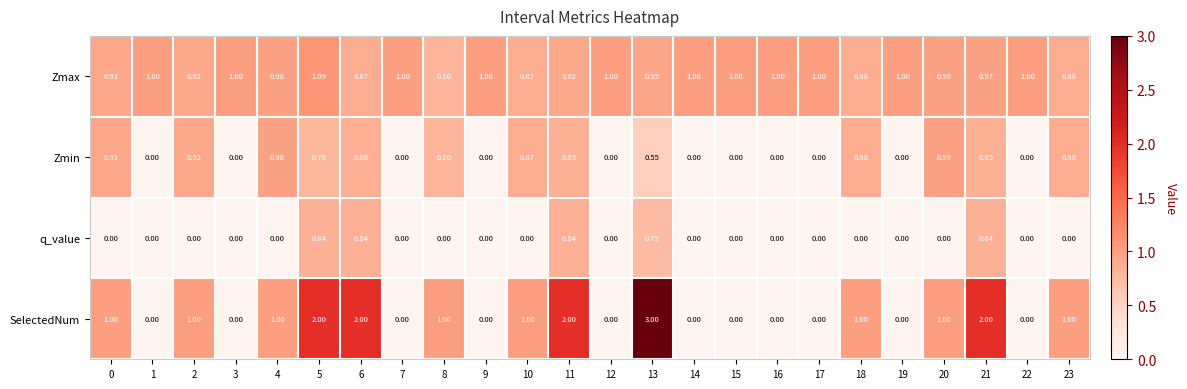

Is the value of Zmax at 10 greater than the value of q_value at 16?

Yes